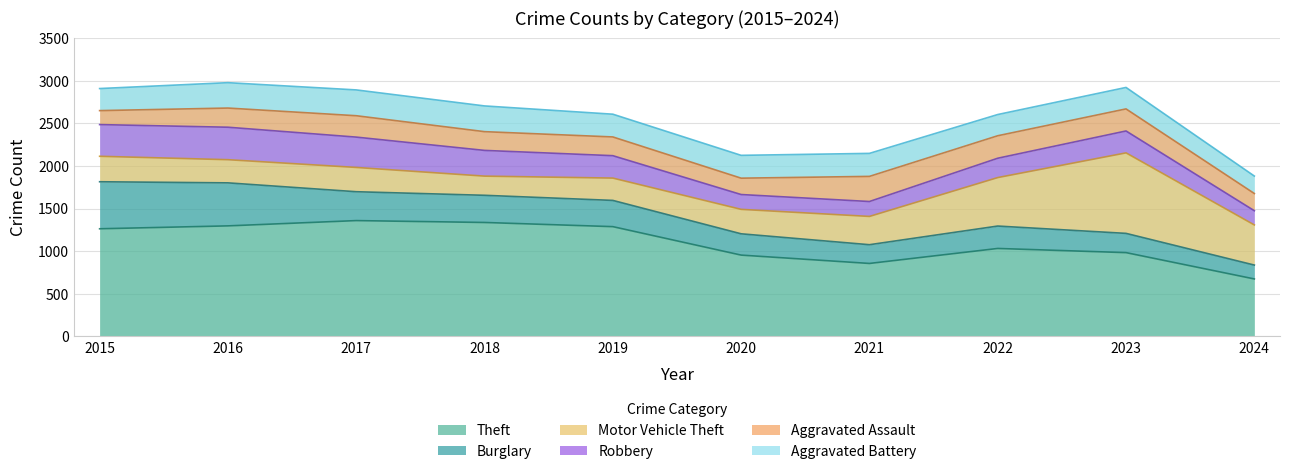

What is the spread (max minus min) of values at 2023?

757